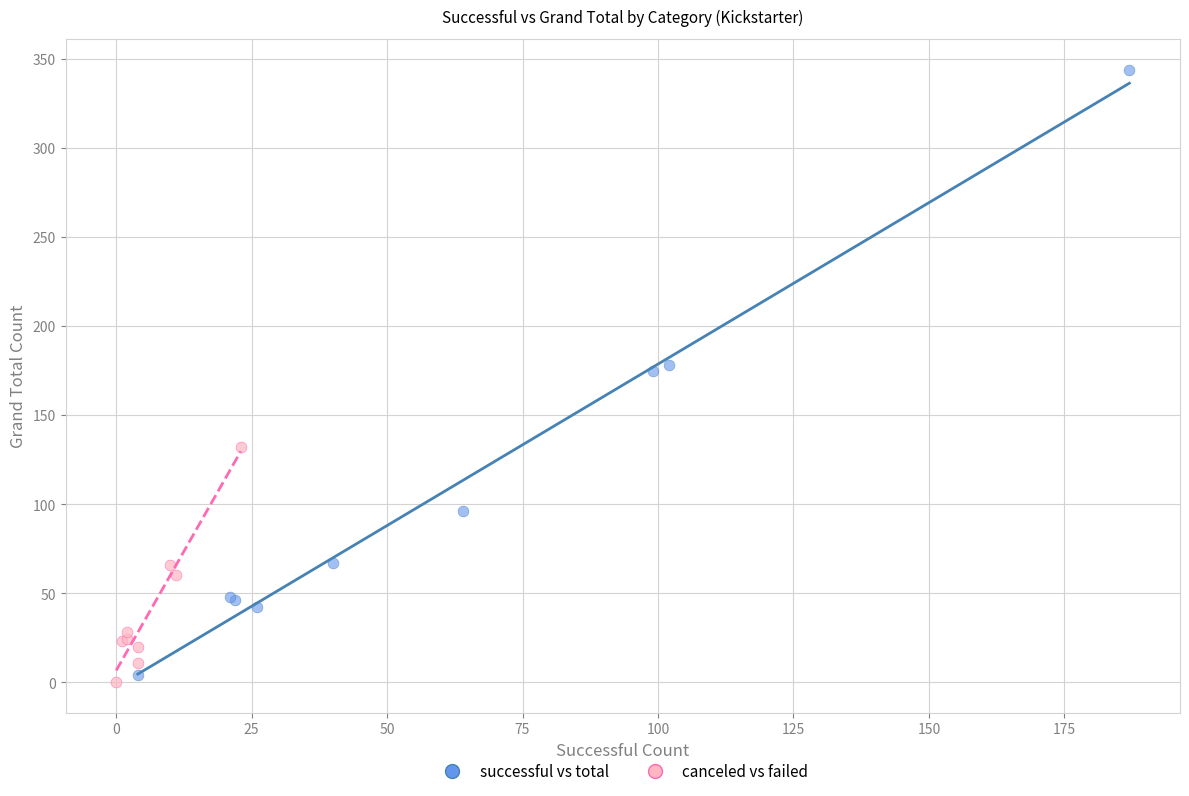

Which series reaches the minimum Y coordinate?

canceled vs failed